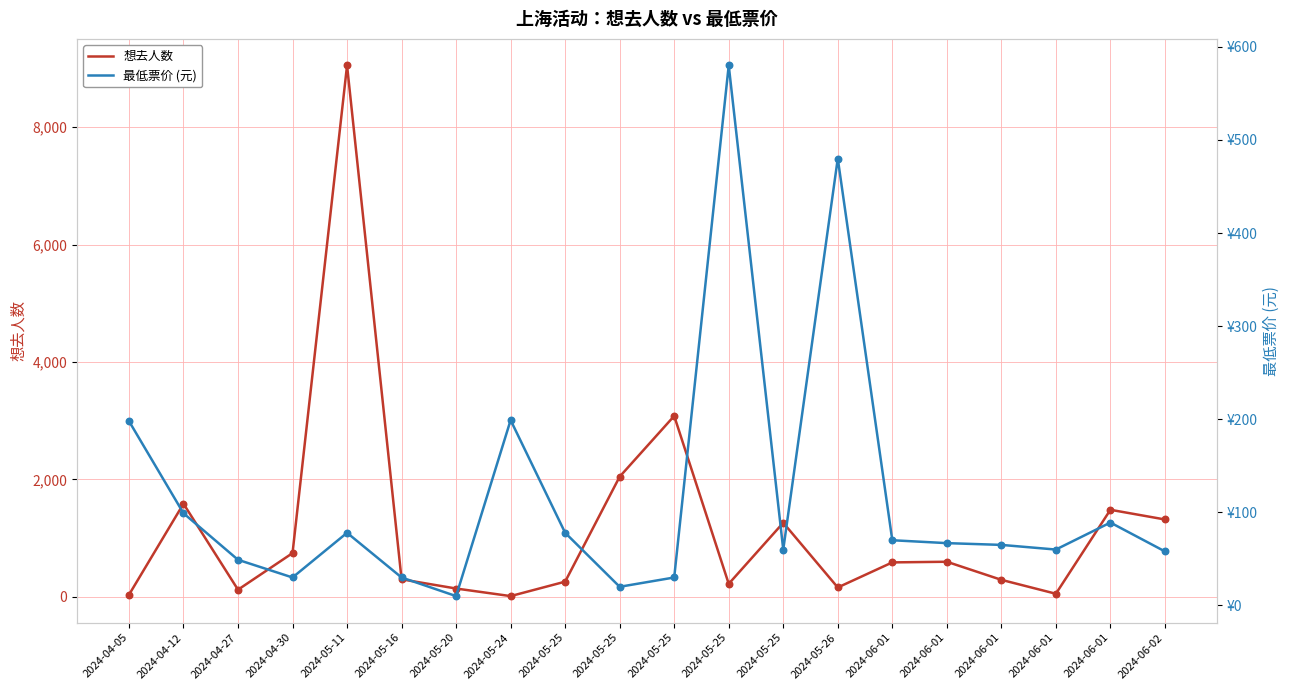

What are all the series names shown in the legend?

想去人数, 最低票价 (元)